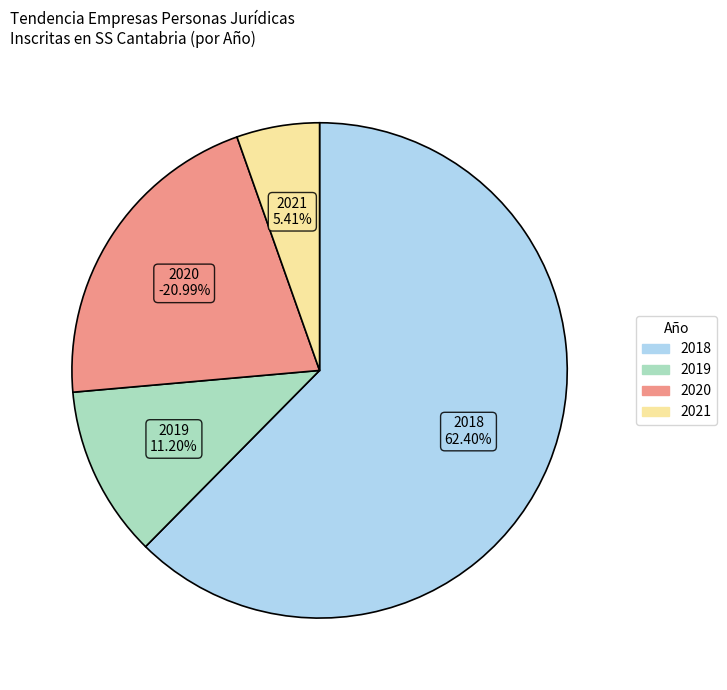

Is it true that 2018-11 is 21% of the pie?

False